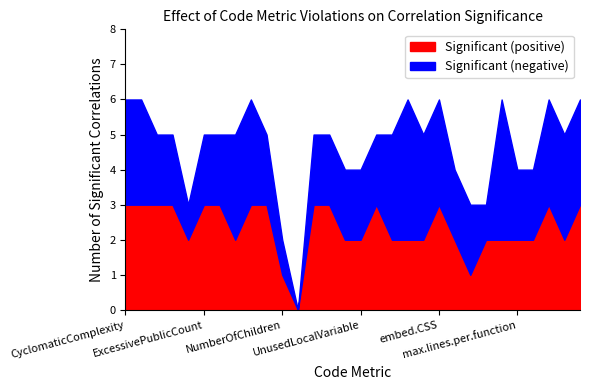

What position from the right is TooManyPublicMethods?

22